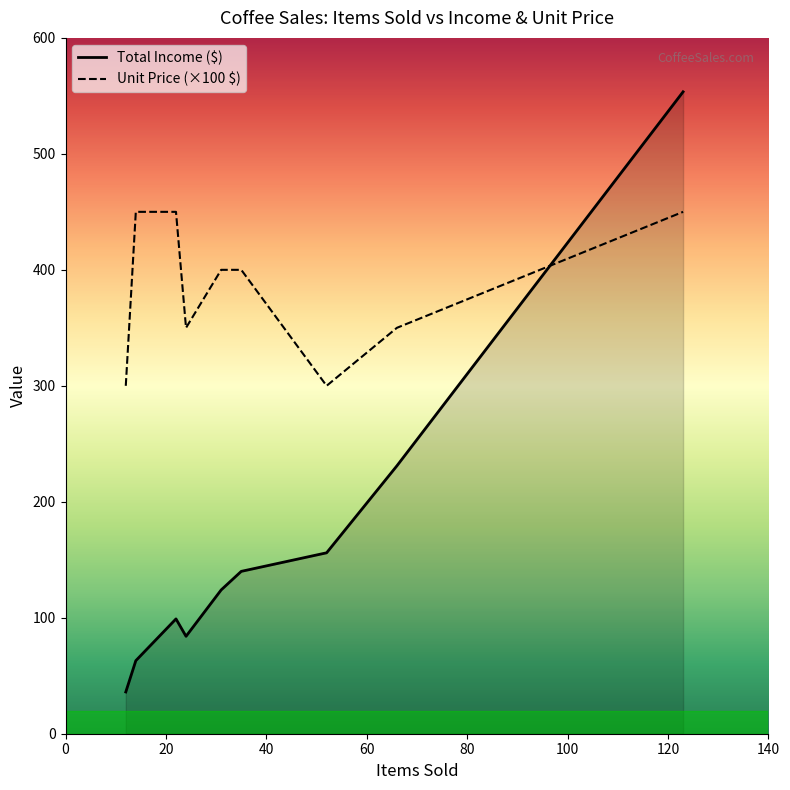

What is the minimum value for Unit Price ($)?

3.0